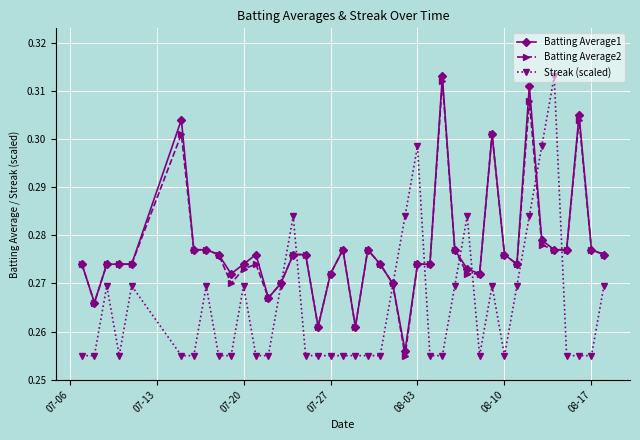

True or false: Batting Average1 has more than 1 interior local peaks.

True